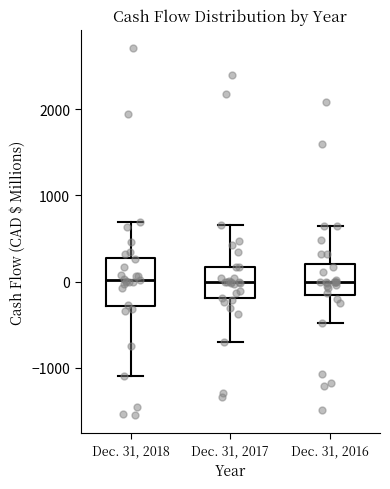

Which box is the tallest, from its lower edge to its upper edge?

Dec. 31, 2018